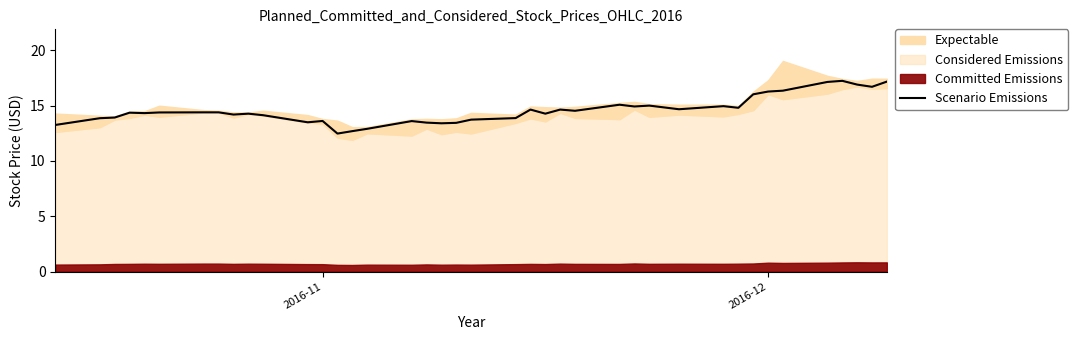

What is the average value?

14.6